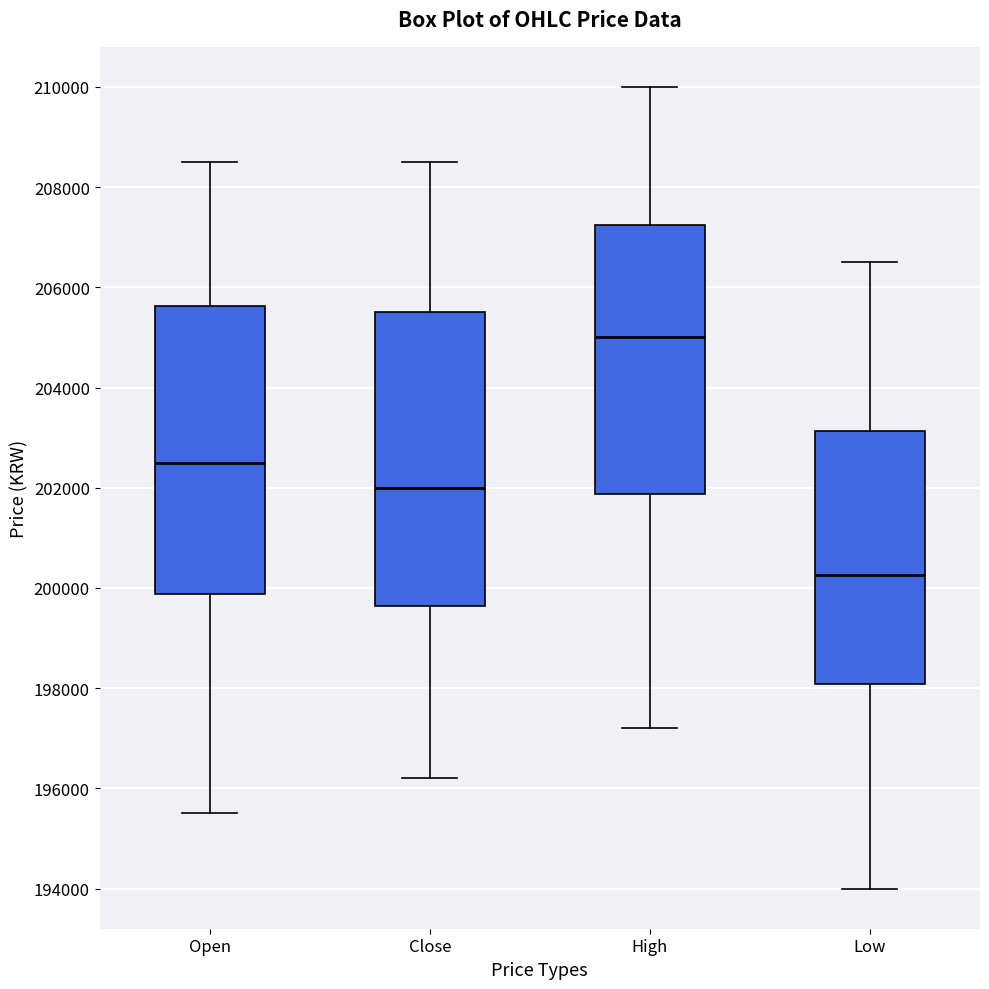

Where does the median line of the box for Low sit on the y-axis? The values are not printed on the chart, so give them approximately, as read against the axis.

200200